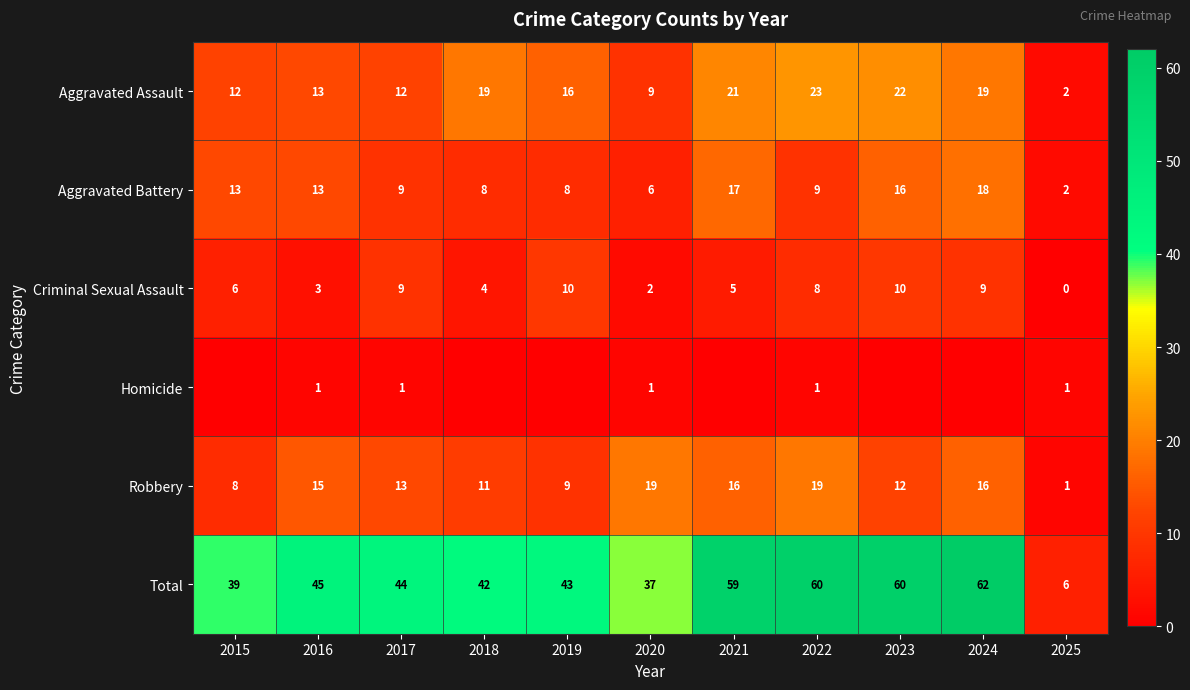

The Aggravated Battery series shows 8 at 2019. True or false?

True